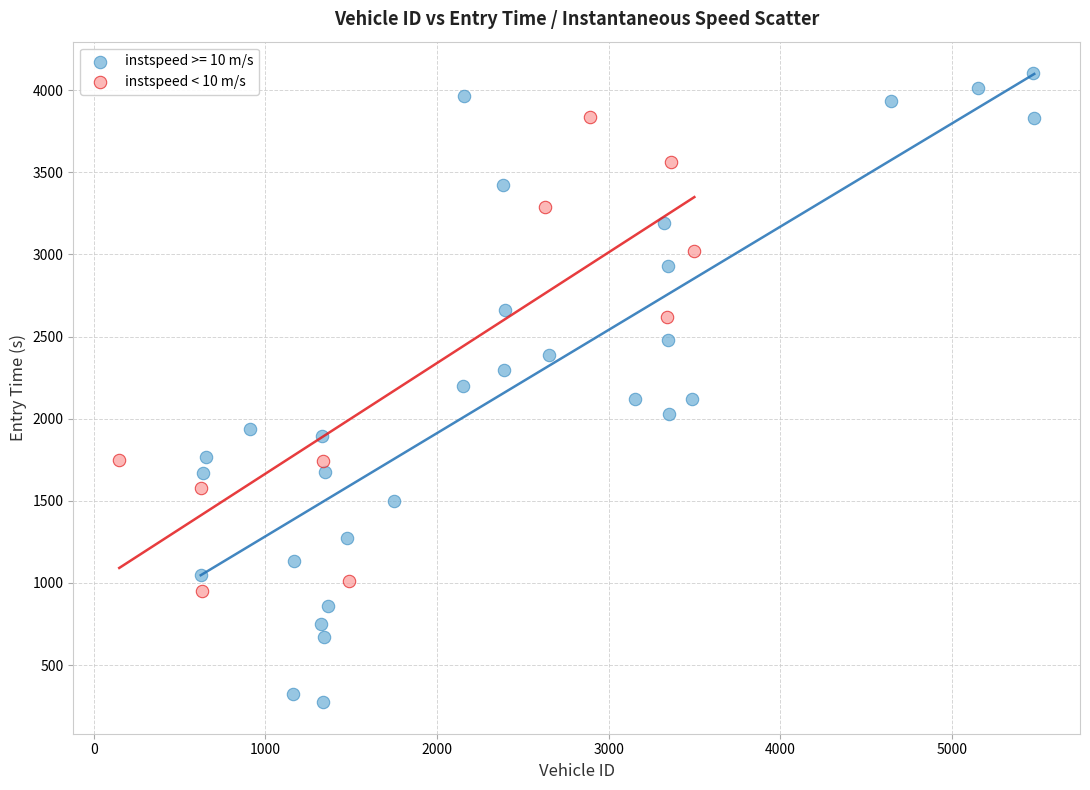

Which series has the widest spread of Y values?

instspeed >= 10 m/s